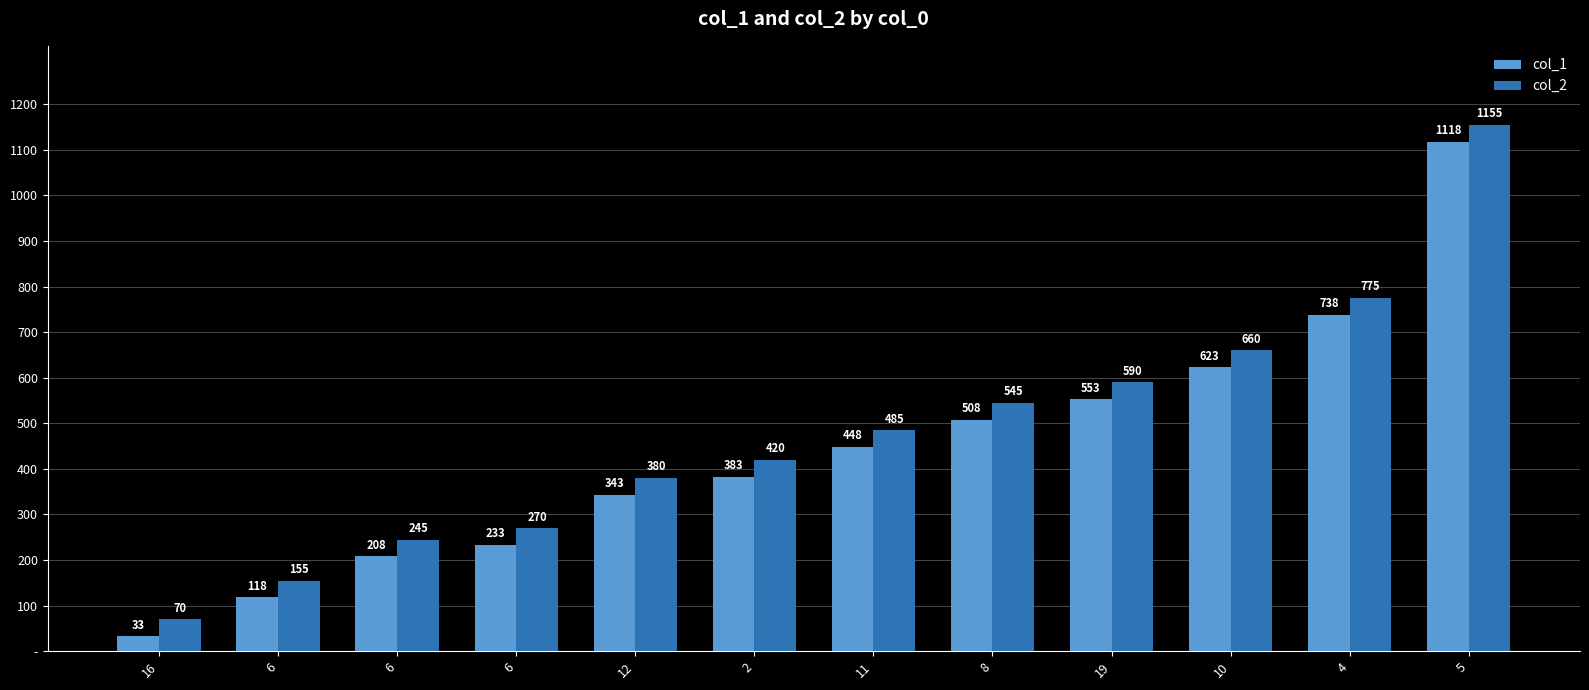

At how many categories does at least one series exceed 63?

12